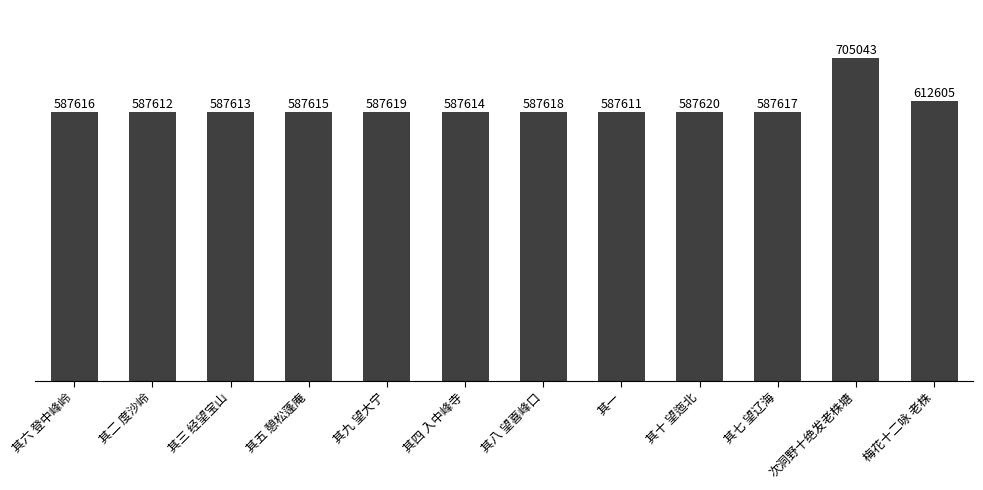

The chart shows a value of 767699 at 其六 登中峰岭. True or false?

False